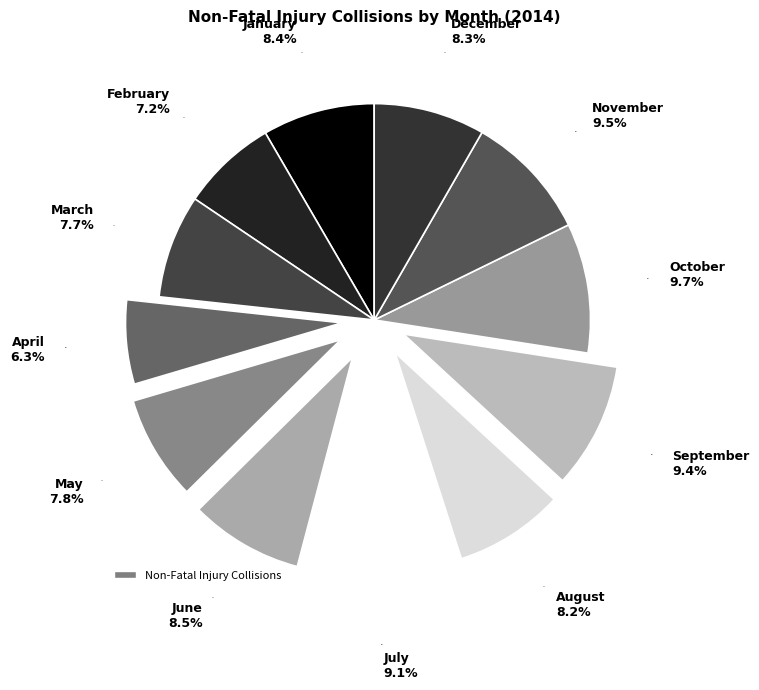

How many slices are in this pie chart?

12